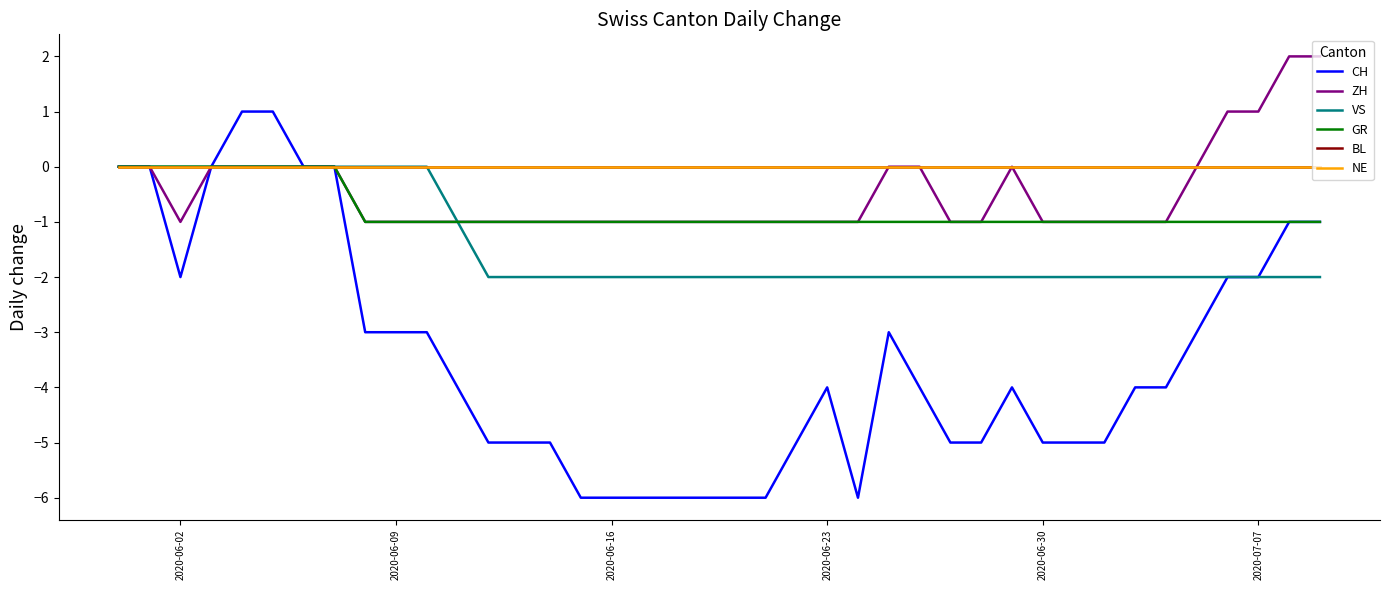

Reading left to right, what are all the values shown in this chart?

CH: 0	0	-2	0	1	1	0	0	-3	-3	-3	-4	-5	-5	-5	-6	-6	-6	-6	-6	-6	-6	-5	-4	-6	-3	-4	-5	-5	-4	-5	-5	-5	-4	-4	-3	-2	-2	-1	-1
ZH: 0	0	-1	0	0	0	0	0	-1	-1	-1	-1	-1	-1	-1	-1	-1	-1	-1	-1	-1	-1	-1	-1	-1	0	0	-1	-1	0	-1	-1	-1	-1	-1	0	1	1	2	2
VS: 0	0	0	0	0	0	0	0	0	0	0	-1	-2	-2	-2	-2	-2	-2	-2	-2	-2	-2	-2	-2	-2	-2	-2	-2	-2	-2	-2	-2	-2	-2	-2	-2	-2	-2	-2	-2
GR: 0	0	0	0	0	0	0	0	-1	-1	-1	-1	-1	-1	-1	-1	-1	-1	-1	-1	-1	-1	-1	-1	-1	-1	-1	-1	-1	-1	-1	-1	-1	-1	-1	-1	-1	-1	-1	-1
BL: 0	0	0	0	0	0	0	0	0	0	0	0	0	0	0	0	0	0	0	0	0	0	0	0	0	0	0	0	0	0	0	0	0	0	0	0	0	0	0	0
NE: 0	0	0	0	0	0	0	0	0	0	0	0	0	0	0	0	0	0	0	0	0	0	0	0	0	0	0	0	0	0	0	0	0	0	0	0	0	0	0	0